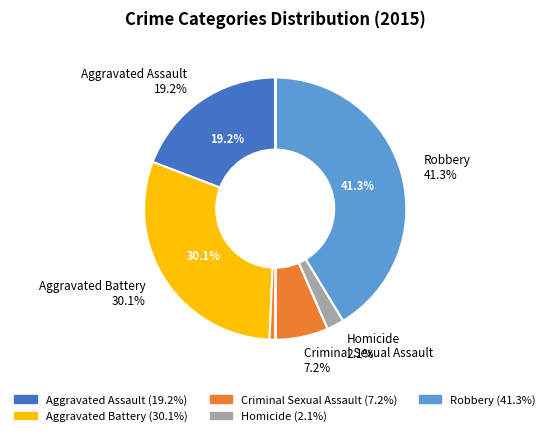

Count the number of slices in the pie.

5